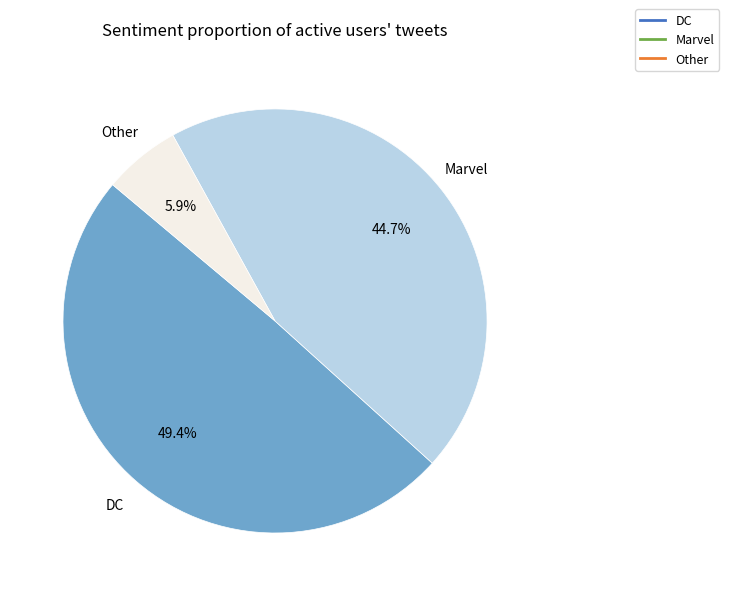

Is there any slice that represents more than half of the pie?

No